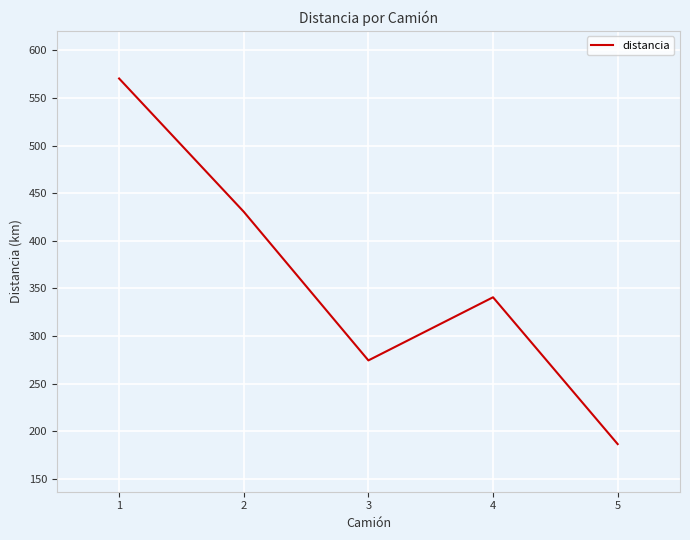

What is the change in value from 1 to 5?

-383.8